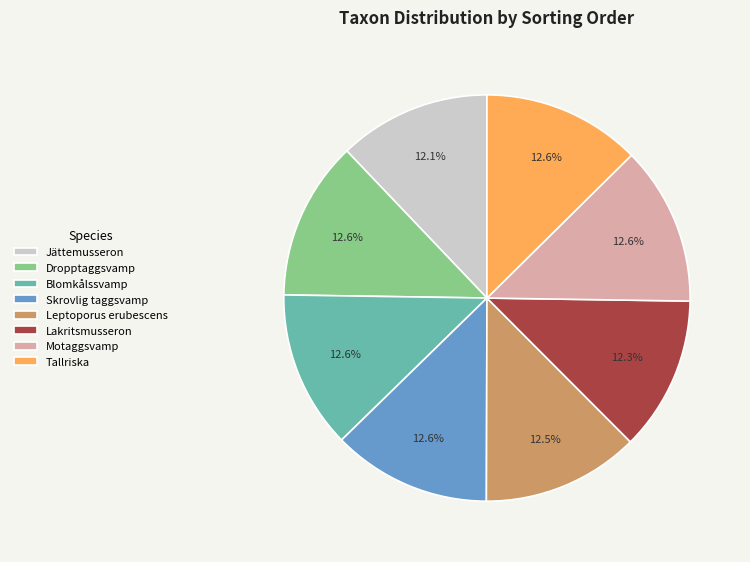

To the nearest percent, what is the combined percentage of Motaggsvamp and Tallriska?

25%